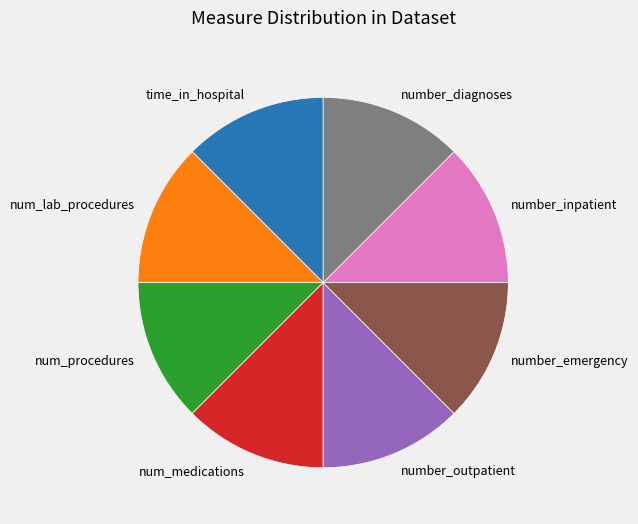

What is the ratio of the value at number_diagnoses to the value at number_emergency?

1.0